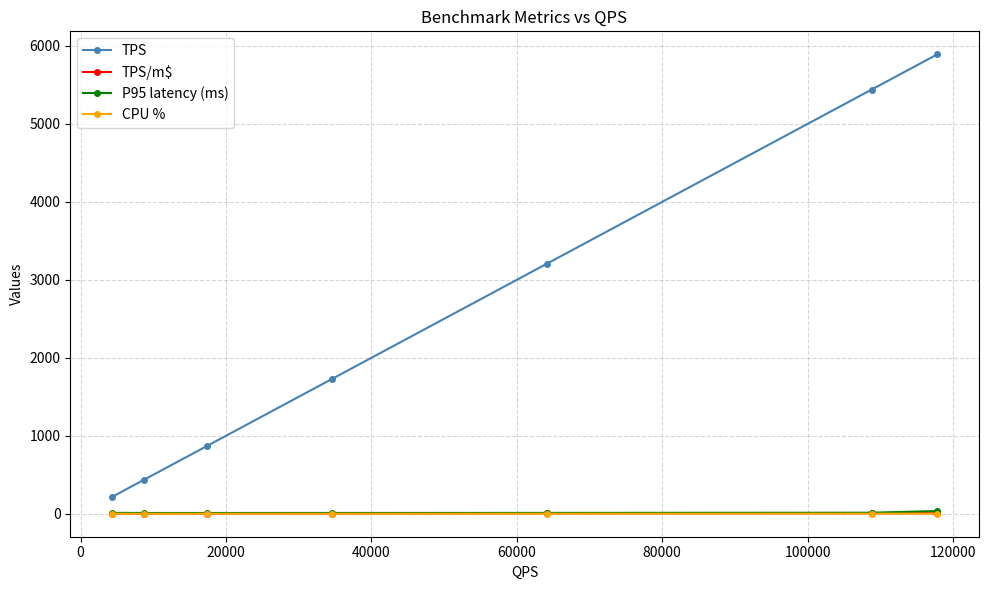

What are all the series names shown in the legend?

TPS, TPS/m$, P95 latency (ms), CPU %